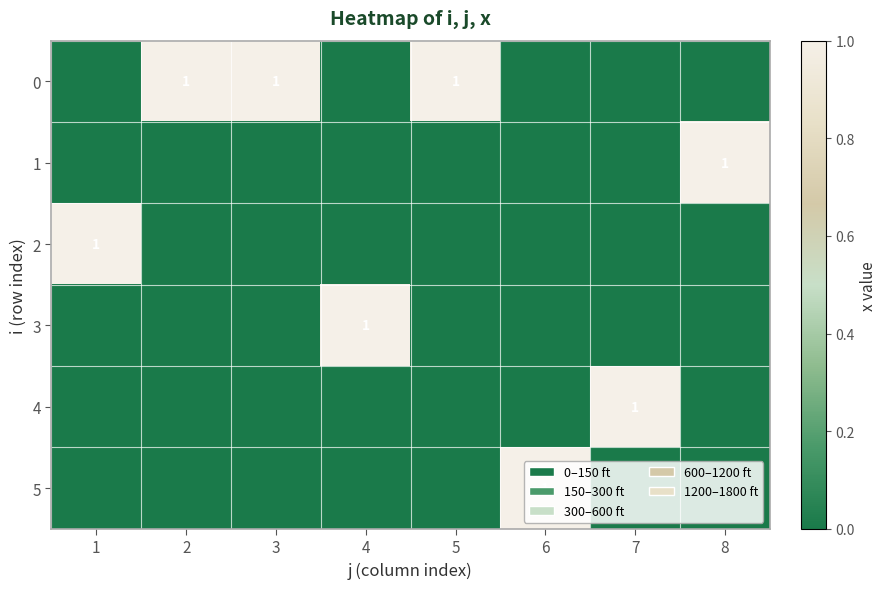

The value of 5 at 6 is 1. True or false?

True